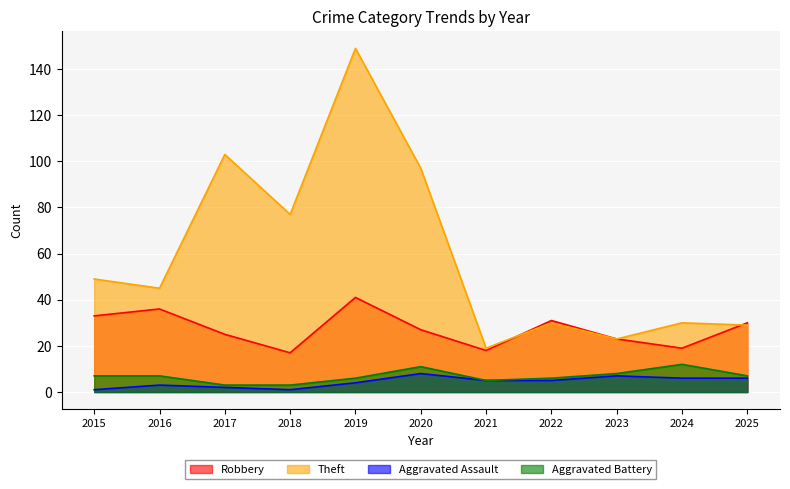

True or false: Robbery and Aggravated Battery intersect in this chart.

False